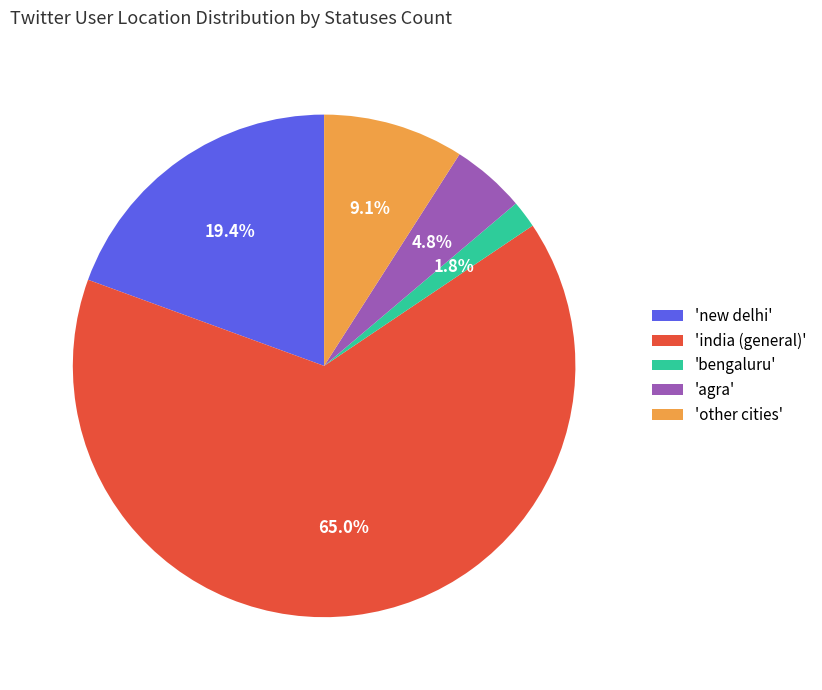

How many segments does this pie chart have?

5